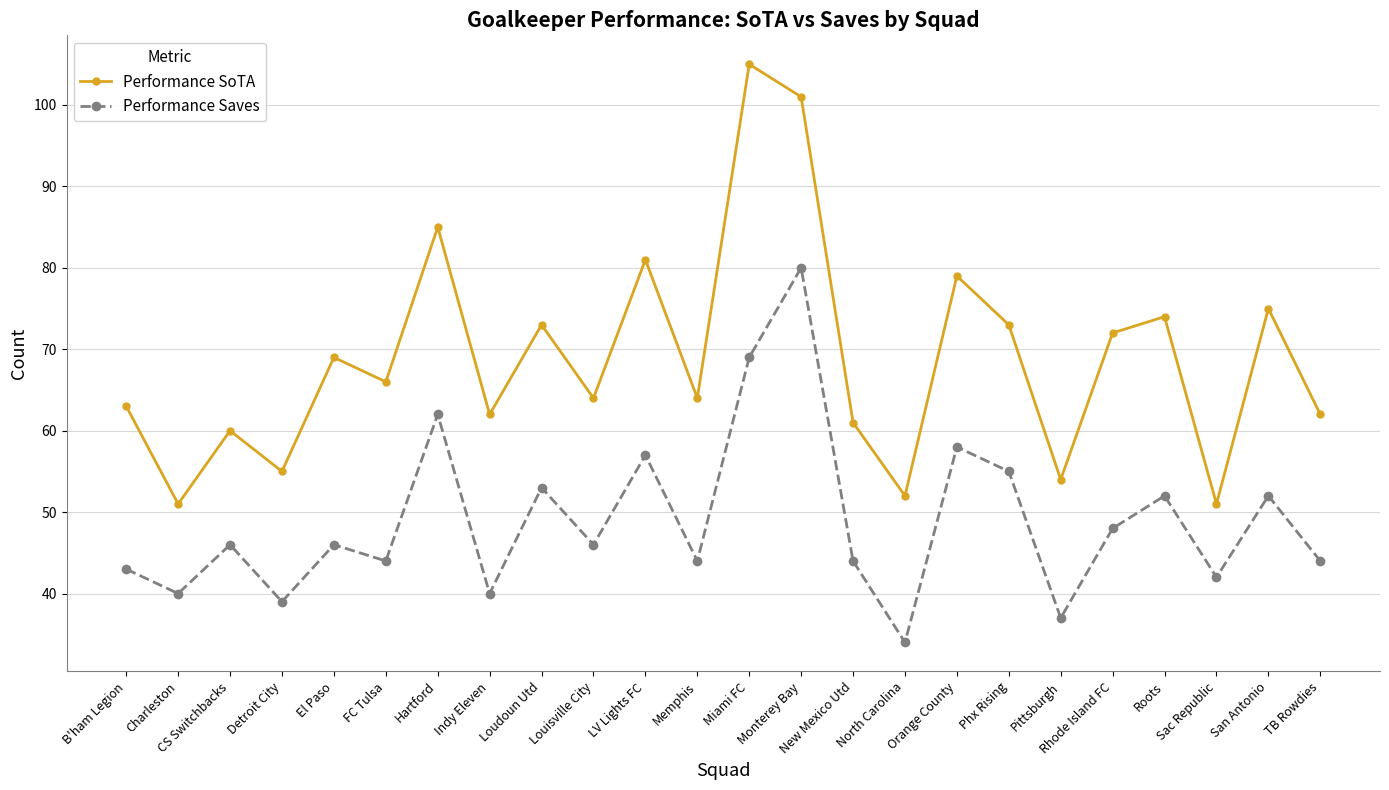

What is the lowest value of the Performance Saves series?

34